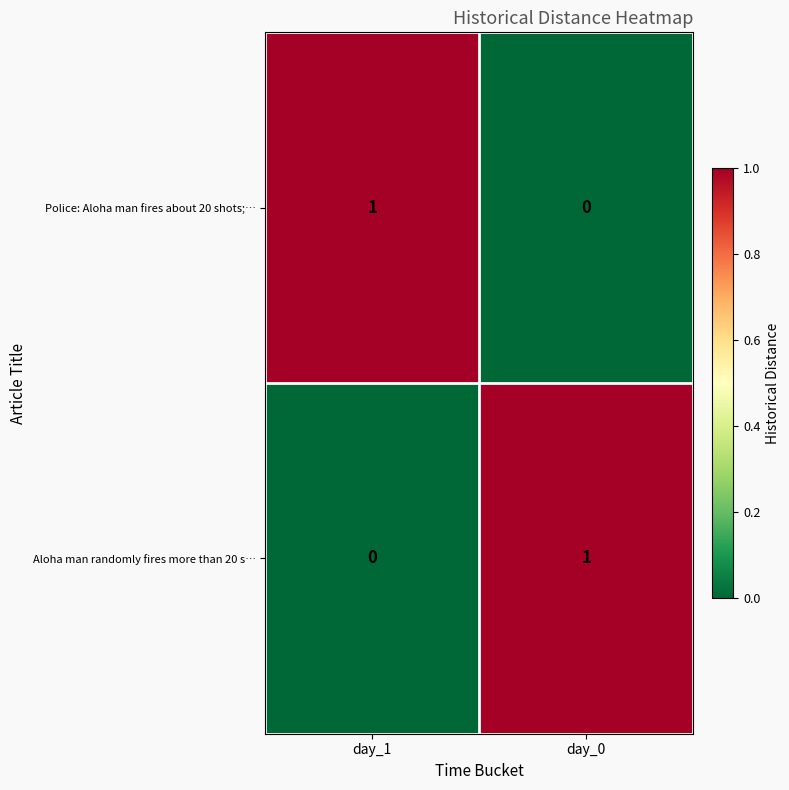

Is it true that Aloha man randomly fires more than 20 s… equals 1 at day_0?

True